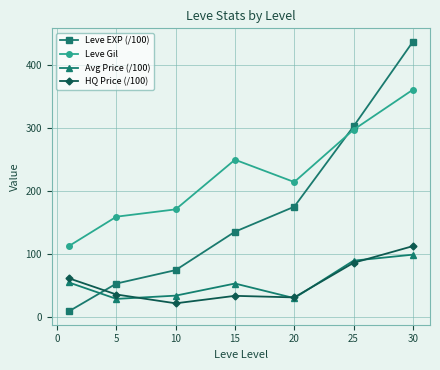

Which series has the widest spread of values?

Leve EXP (/100)